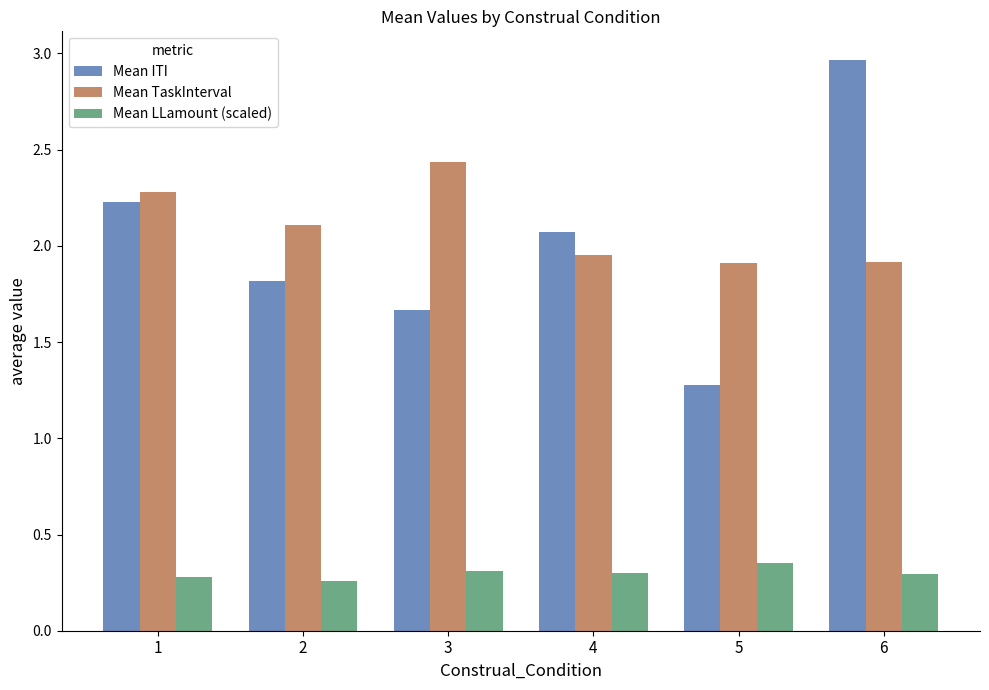

How many data points does each series have?

6